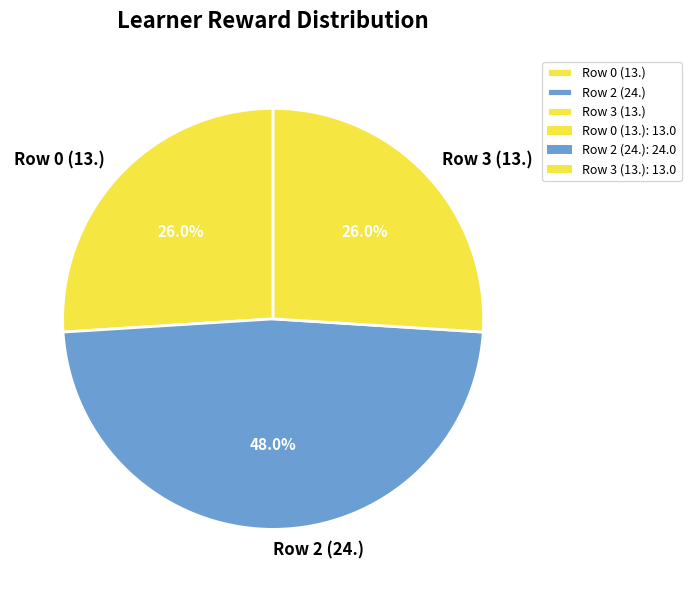

Combined, what portion of the pie is Row 0 (13.) and Row 2 (24.)?

74.0%